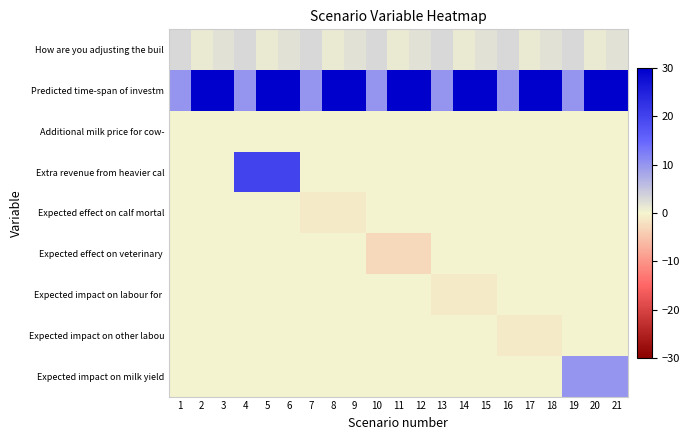

Which series has the largest total across all categories?

Predicted time-span of investm